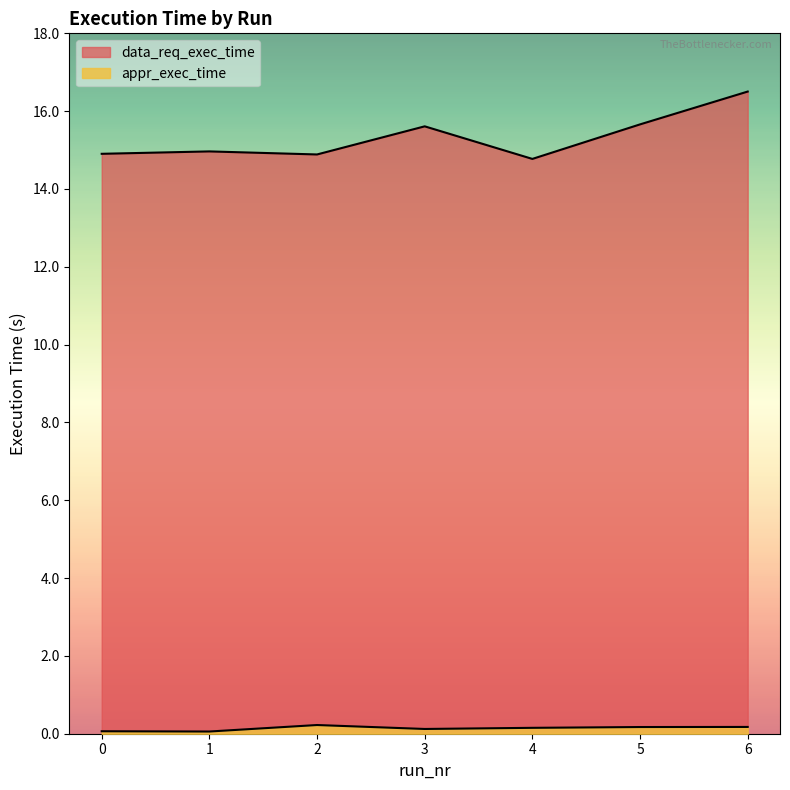

Which label corresponds to the largest value in the chart?

6